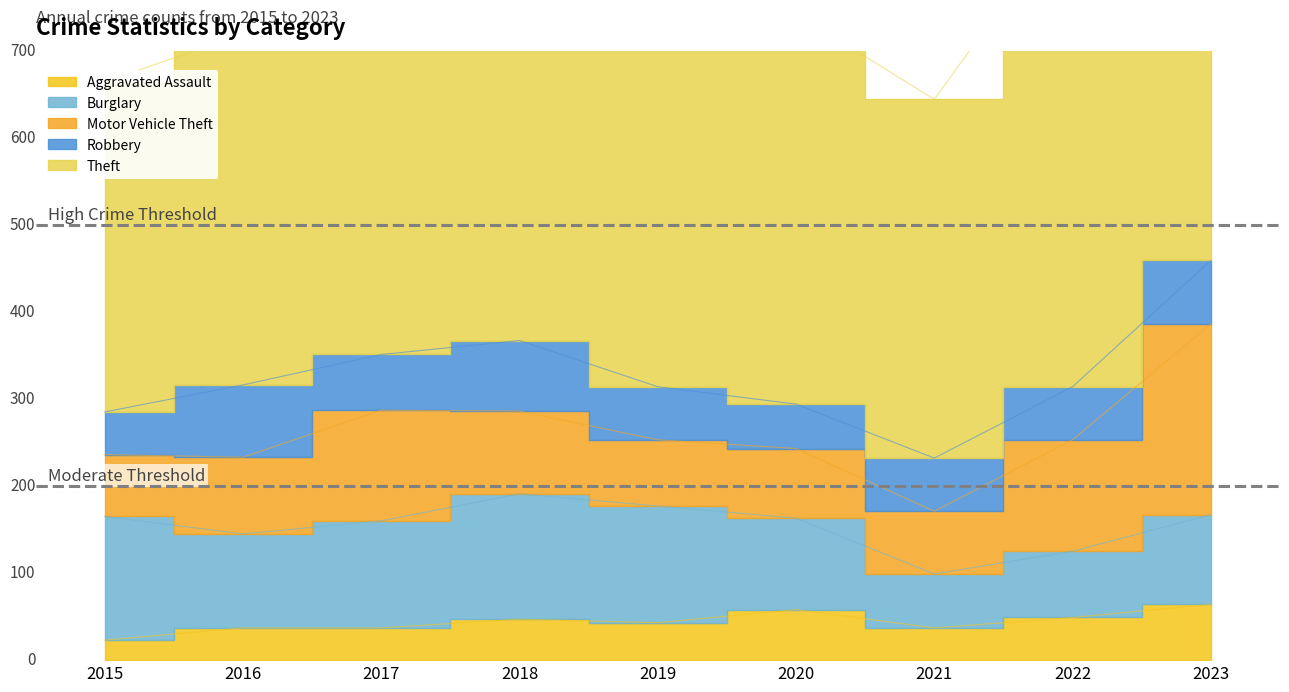

Which series has the largest total across all categories?

Theft